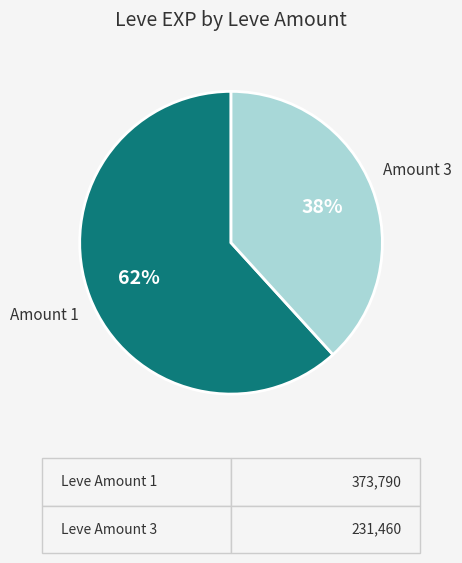

To the nearest percent, what portion does Amount 3 represent?

38%